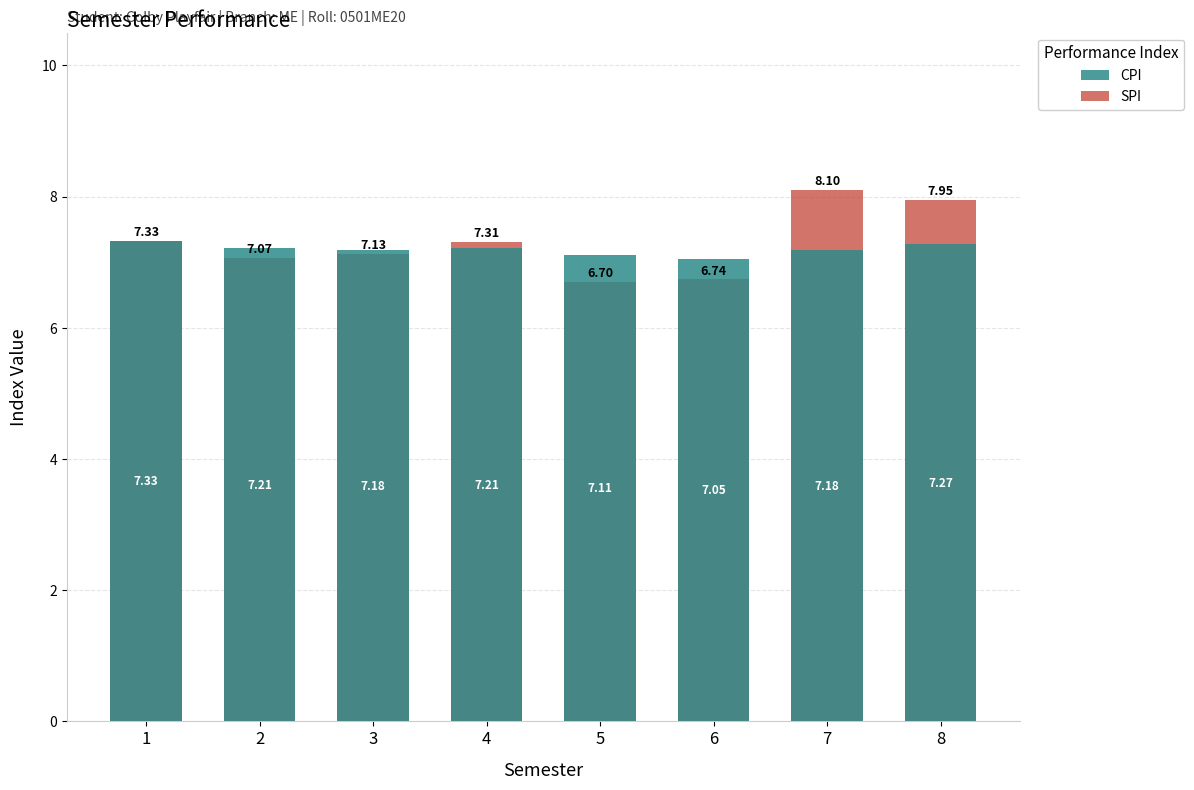

List the labels in order of SPI value, smallest first.

5, 6, 2, 3, 4, 1, 8, 7